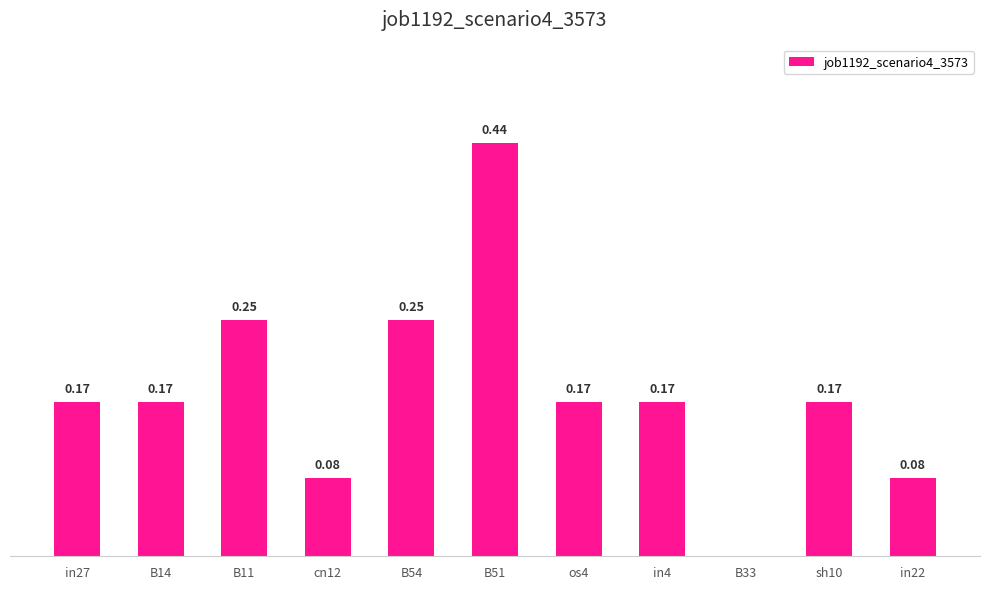

Which has a higher value, B14 or B54?

B54